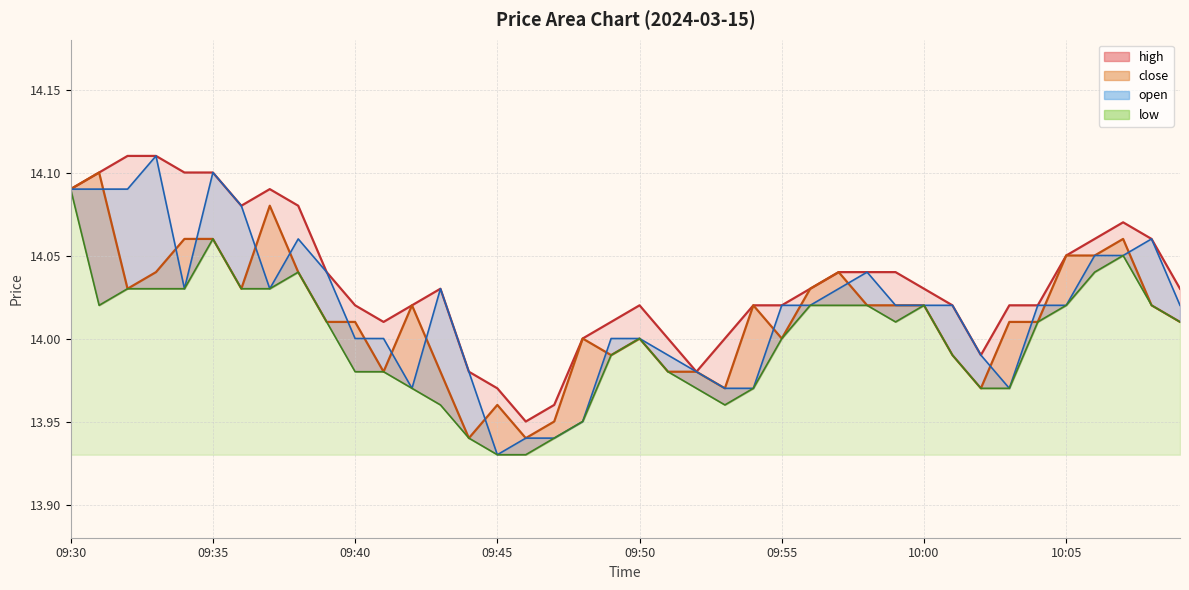

True or false: low and close intersect in this chart.

False